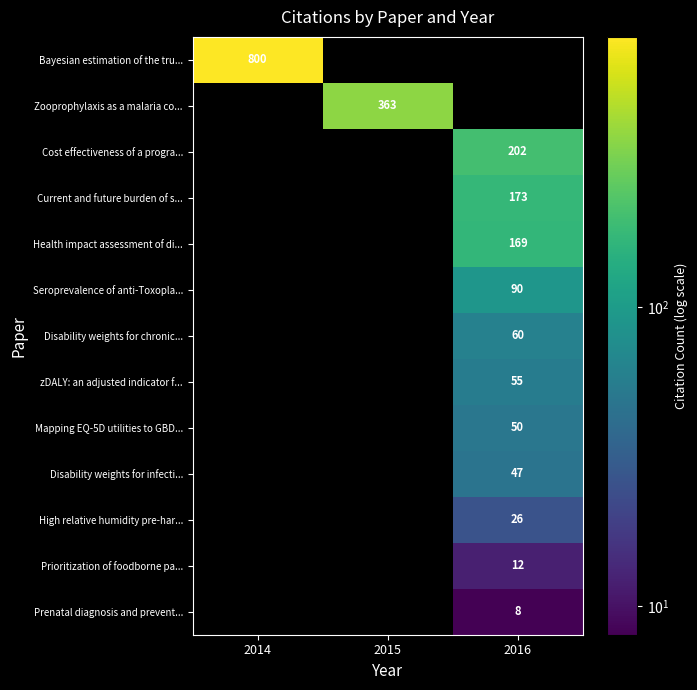

Reading right to left, list all the values displayed in this chart.

row_0: 2016=0	2015=0	2014=800
row_1: 2016=0	2015=363	2014=0
row_2: 2016=202	2015=0	2014=0
row_3: 2016=173	2015=0	2014=0
row_4: 2016=169	2015=0	2014=0
row_5: 2016=90	2015=0	2014=0
row_6: 2016=60	2015=0	2014=0
row_7: 2016=55	2015=0	2014=0
row_8: 2016=50	2015=0	2014=0
row_9: 2016=47	2015=0	2014=0
row_10: 2016=26	2015=0	2014=0
row_11: 2016=12	2015=0	2014=0
row_12: 2016=8	2015=0	2014=0